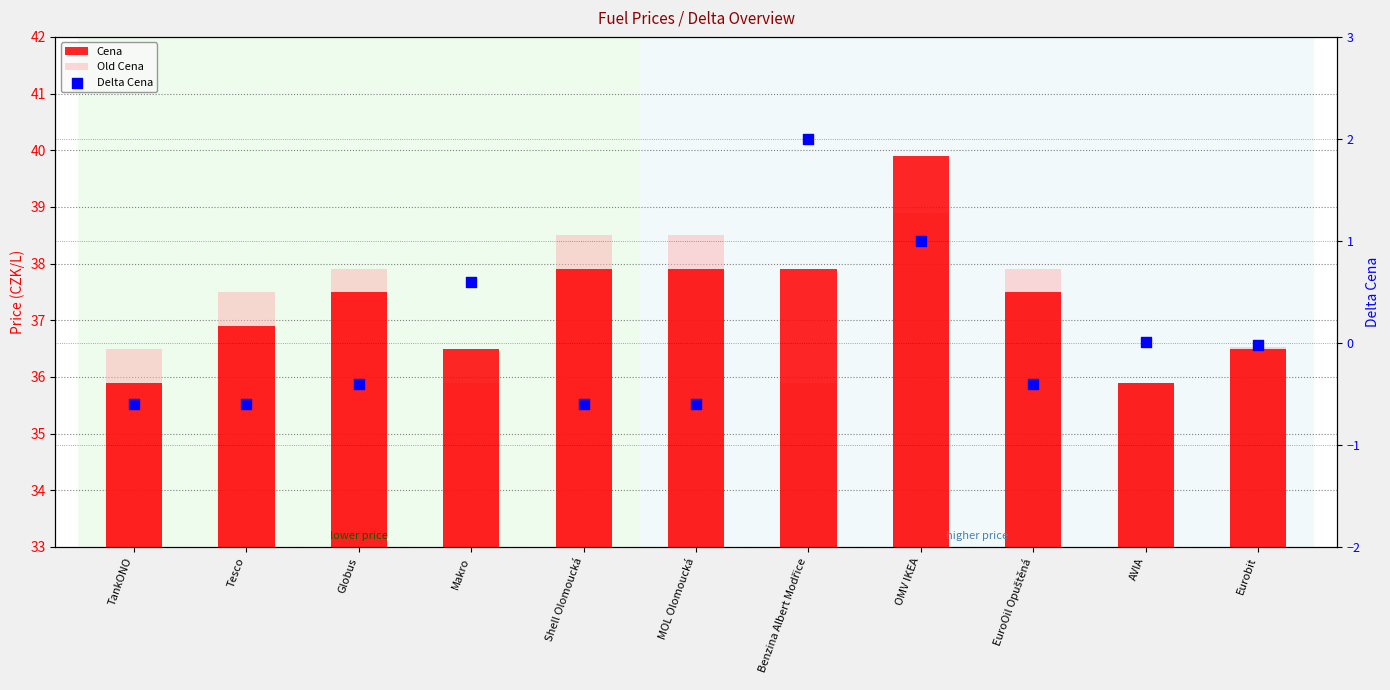

Which series reaches the minimum Y coordinate?

Delta Cena